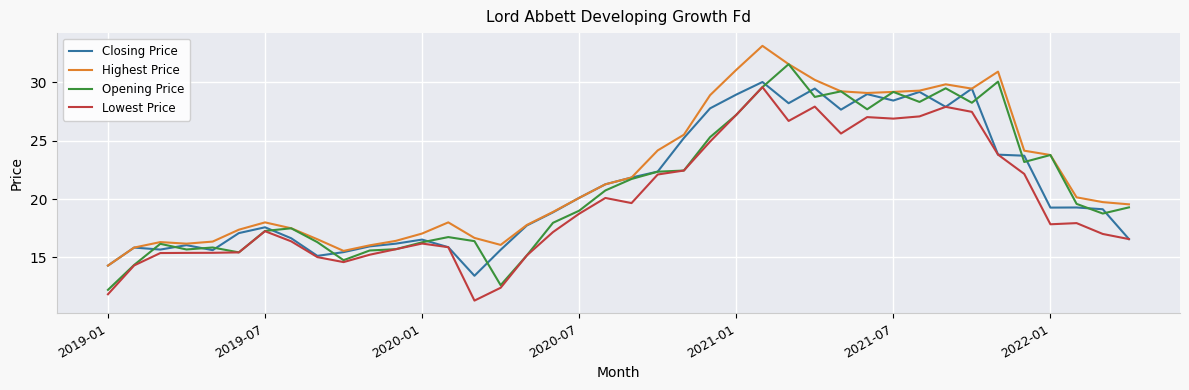

Which series has the largest total across all categories?

Highest Price